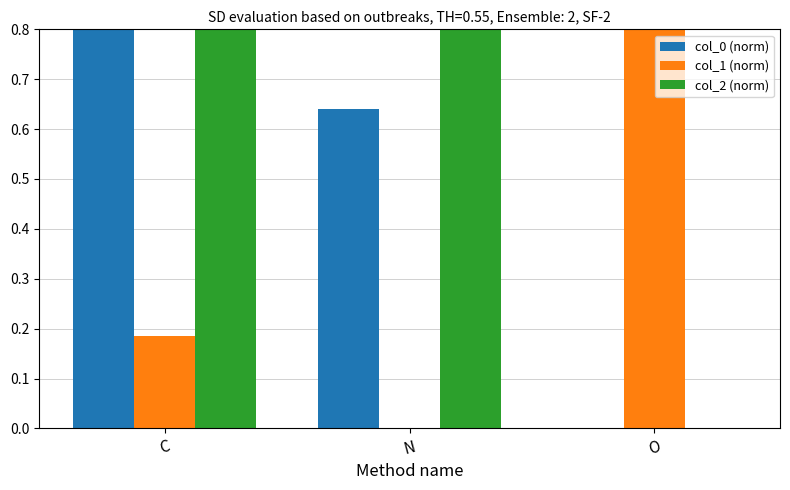

What is the difference between the highest and lowest values at C?

0.8